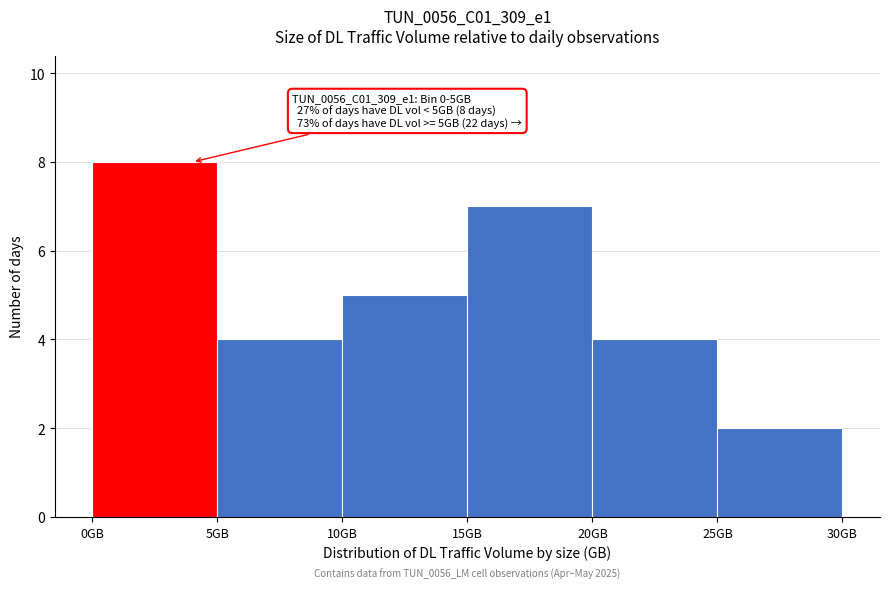

Which range on the x-axis has the tallest bar?

0 to 5